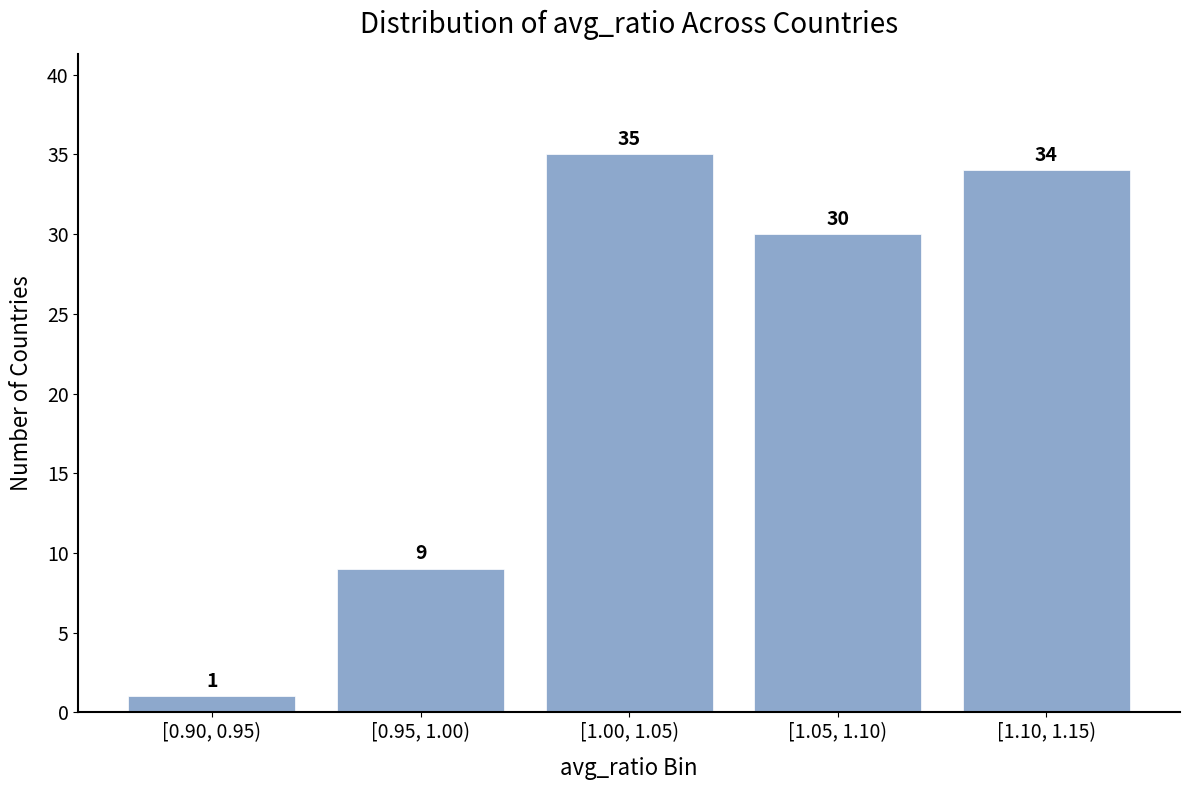

Reading left to right, extract all data points from this chart.

[0.90, 0.95)=1	[0.95, 1.00)=9	[1.00, 1.05)=35	[1.05, 1.10)=30	[1.10, 1.15)=34